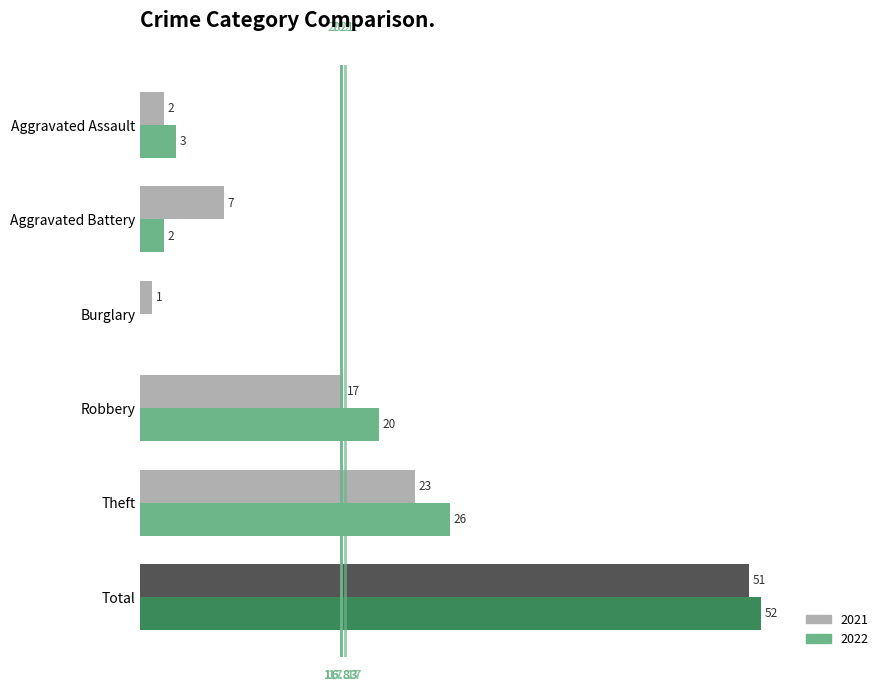

What is the sum of all 2021 values?

101